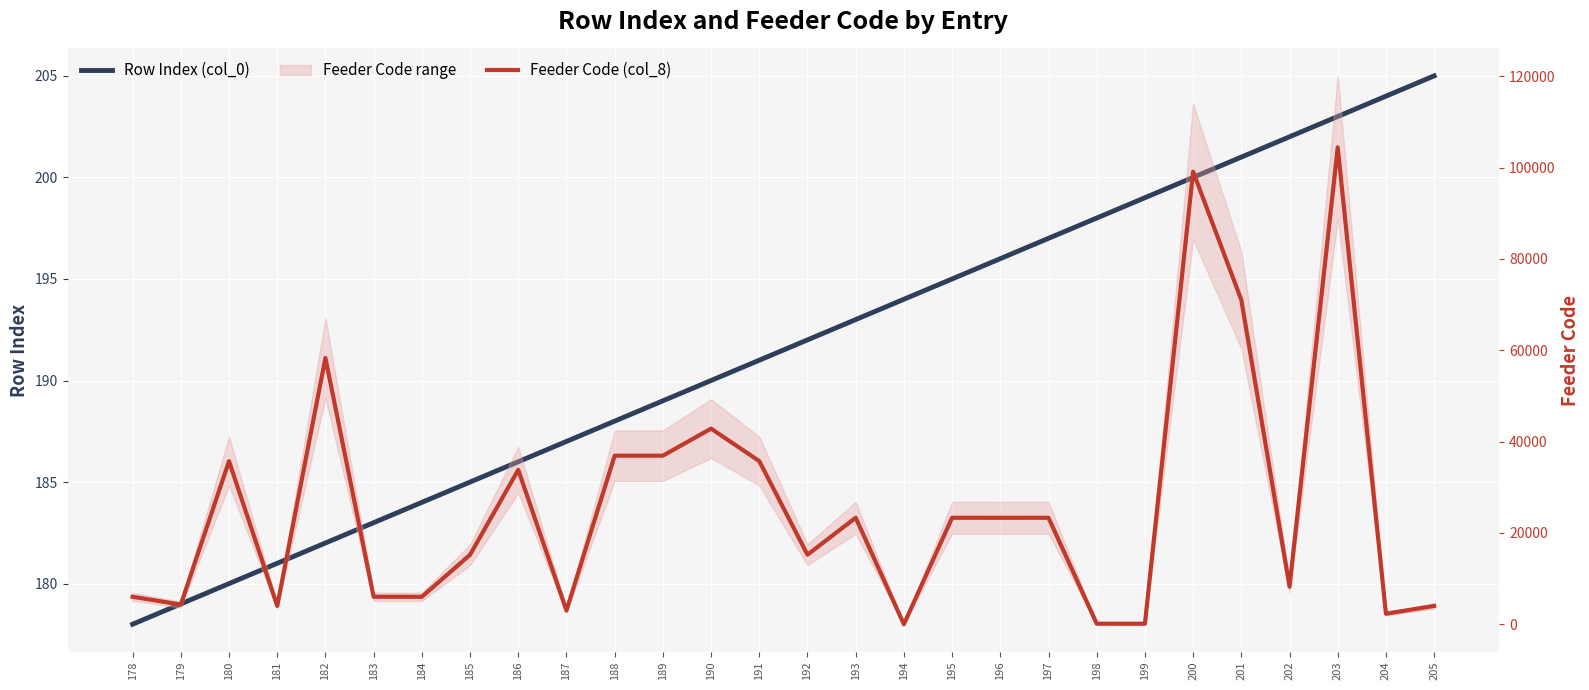

Read the Row Index (col_0) value at 196, to the nearest 5.

195